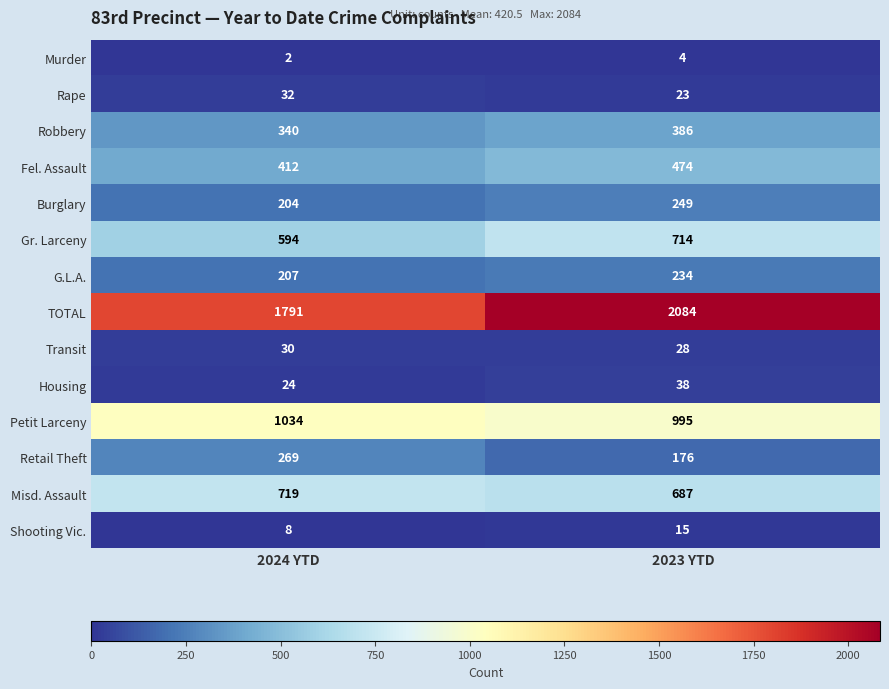

What is the difference between the highest and lowest values at 2023 YTD?

2080